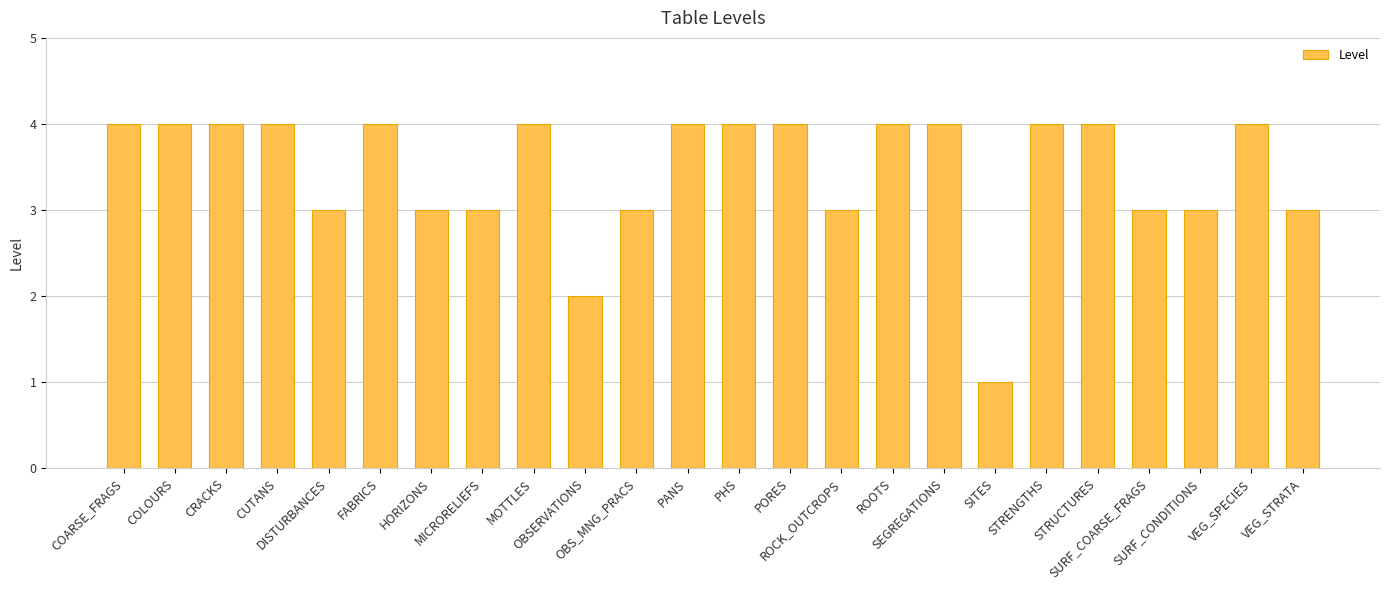

Does the chart contain any negative values?

No